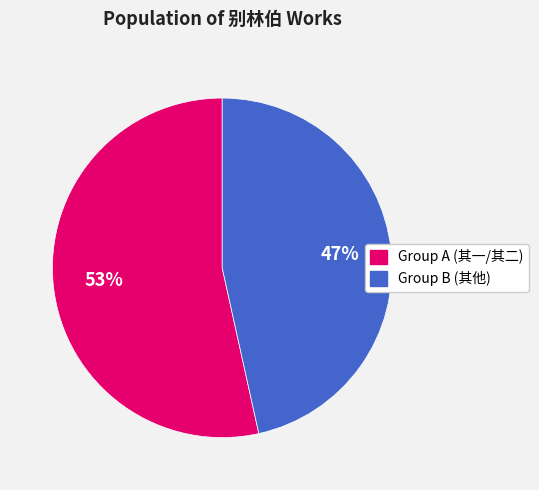

Count the number of slices in the pie.

2